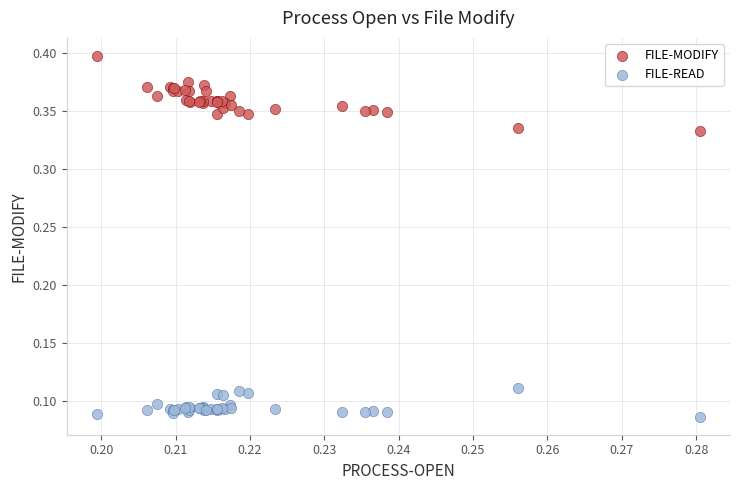

Which series contains the highest Y value?

FILE-MODIFY